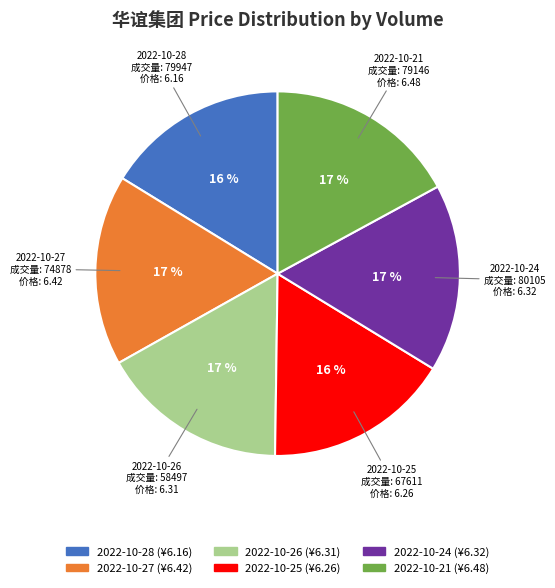

To the nearest percent, what is the average slice percentage?

17%